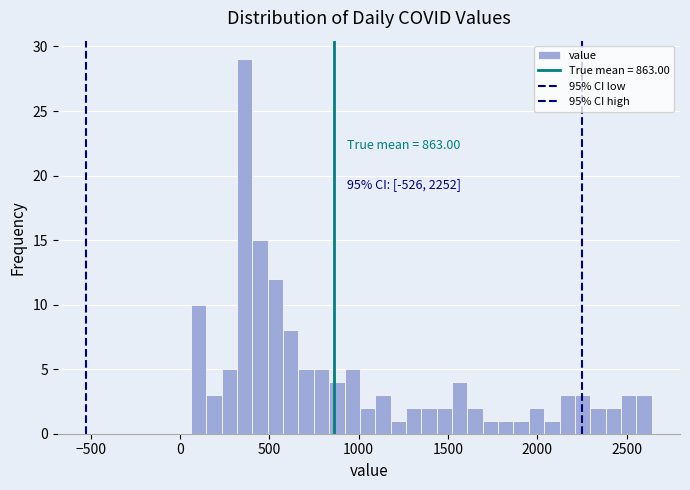

Read against the x-axis, roughly where is the centre of the tallest bar?

350